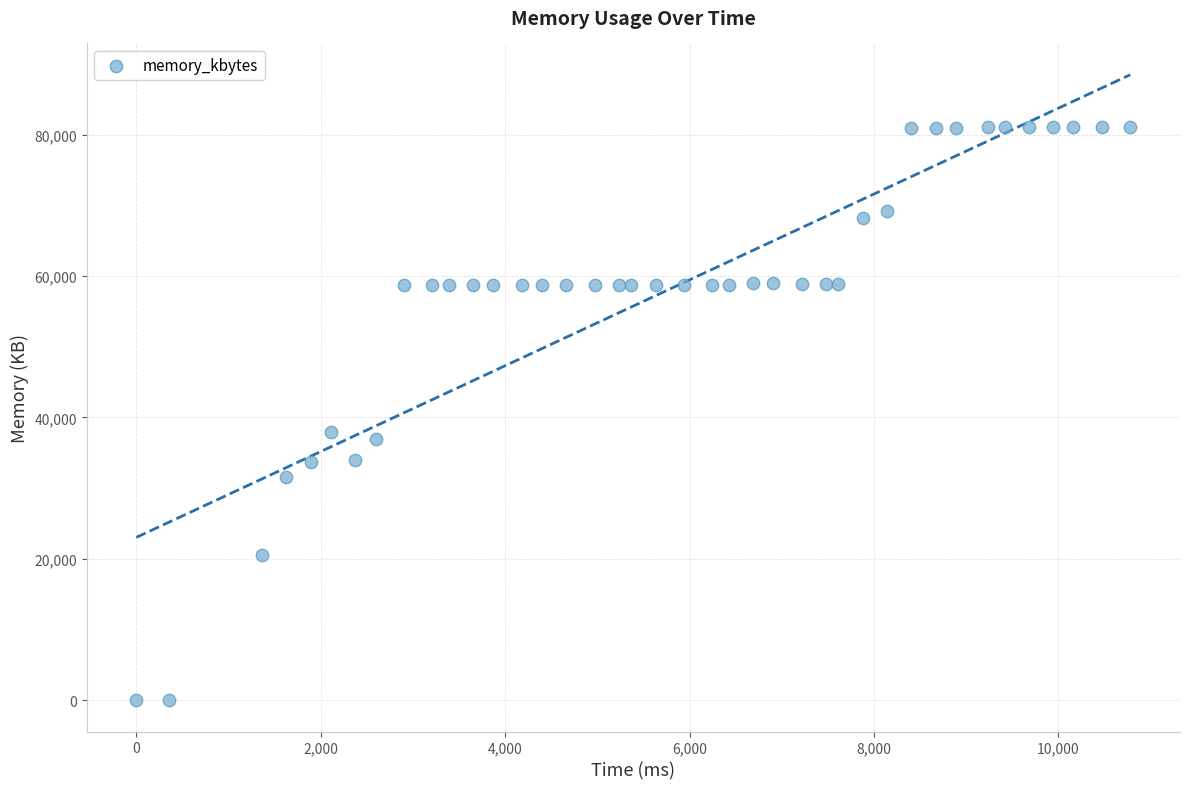

What is the range of X values (max minus min)?

10780